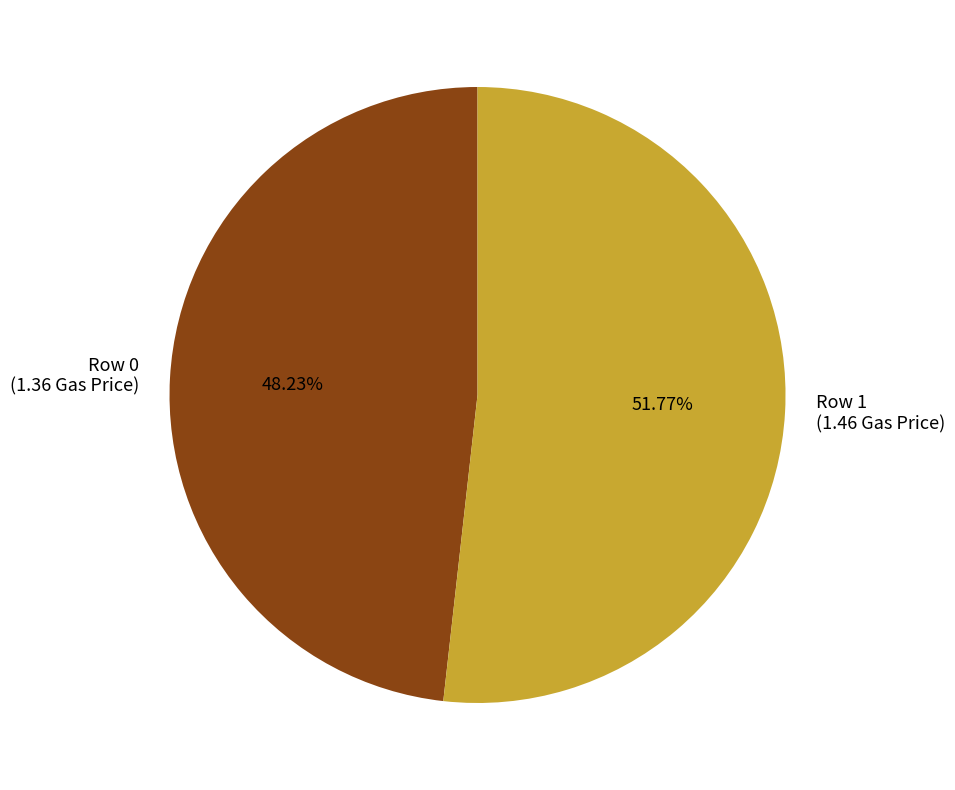

What is the ratio of the value at Row 0 (1.36 Gas Price) to the value at Row 1 (1.46 Gas Price)?

0.9